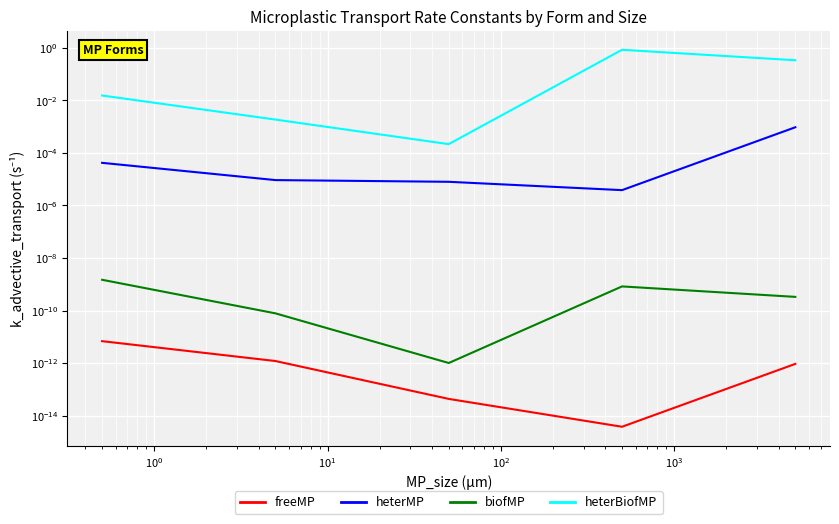

How many data points does each series have?

5